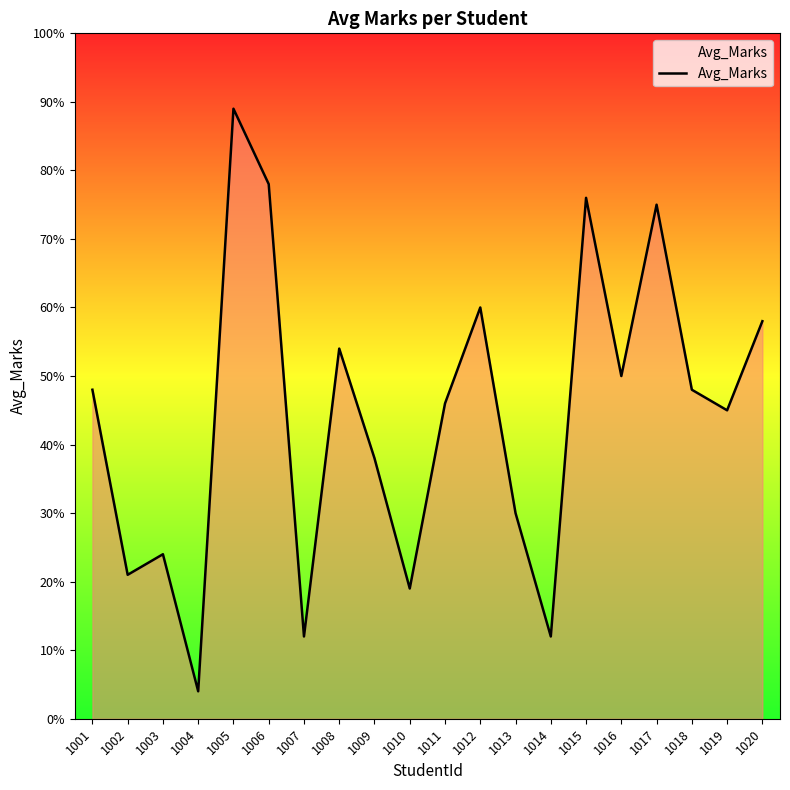

Approximately how many times larger is the value at 1001 compared to 1017?

0.6